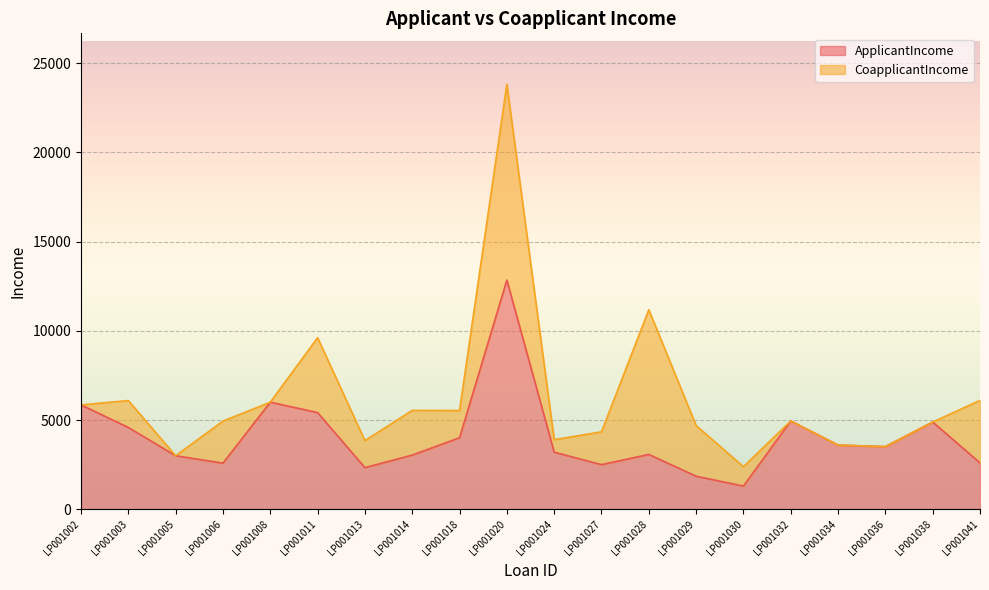

Rank the categories by value from highest to lowest.

LP001020, LP001008, LP001002, LP001011, LP001032, LP001038, LP001003, LP001018, LP001034, LP001036, LP001024, LP001028, LP001014, LP001005, LP001041, LP001006, LP001027, LP001013, LP001029, LP001030